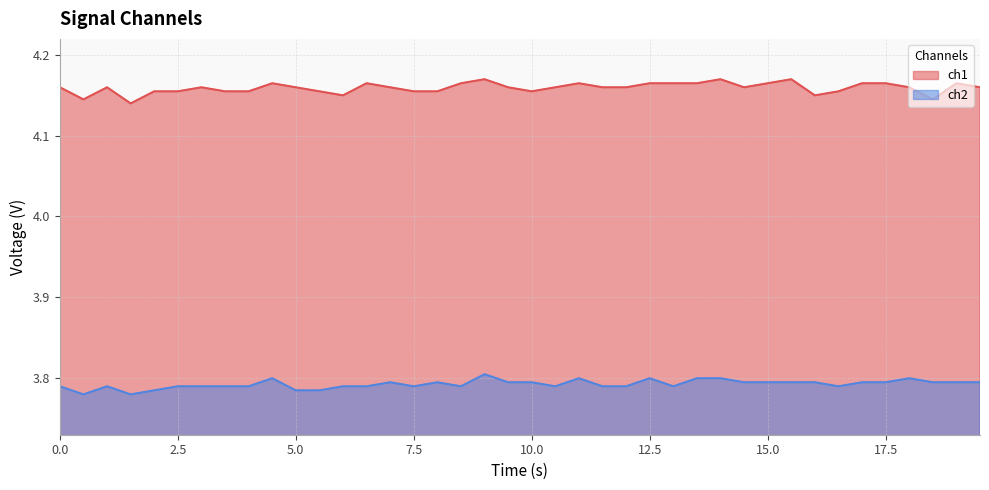

Which has a higher value, 18 or 4?

18